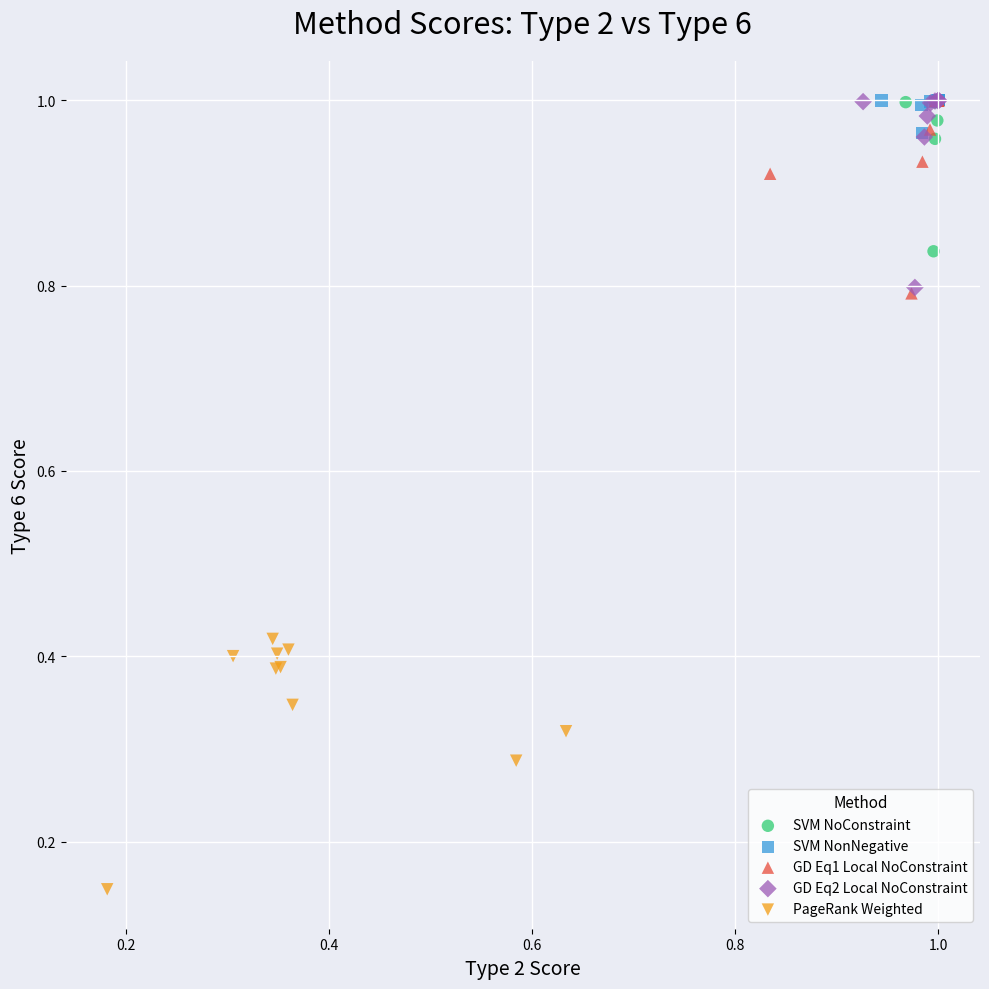

Which series reaches the minimum Y coordinate?

PageRank Weighted